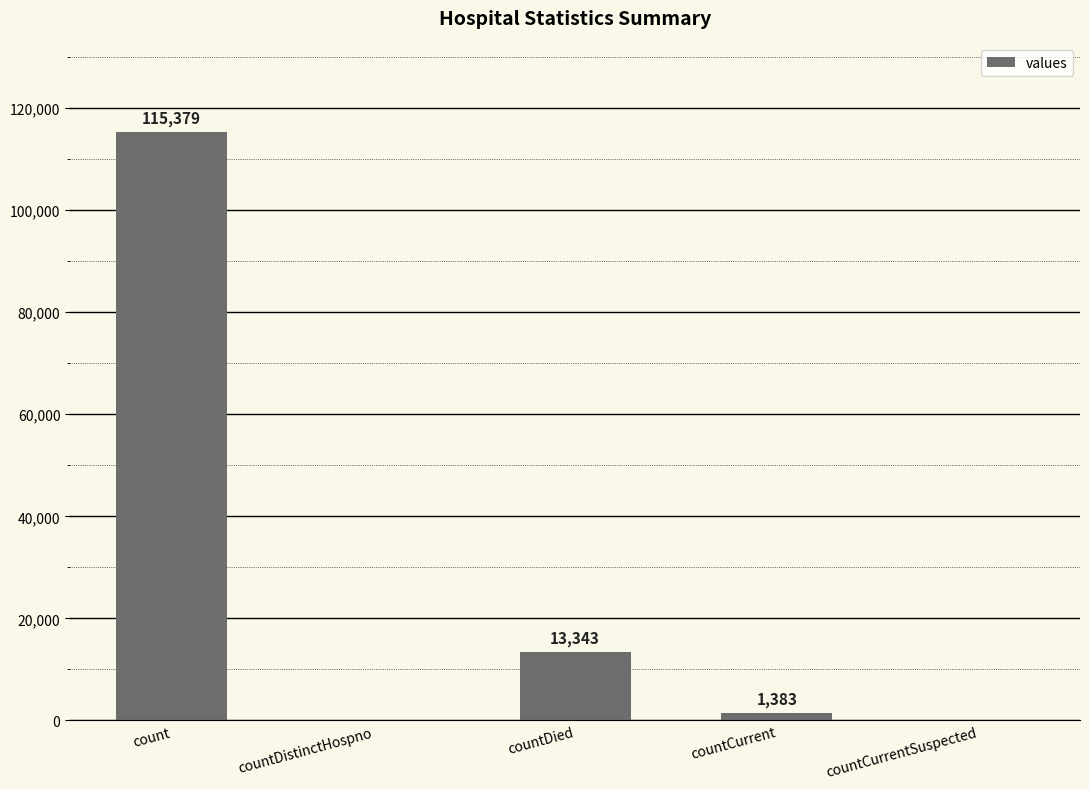

At which category does the chart reach its peak across all series?

count